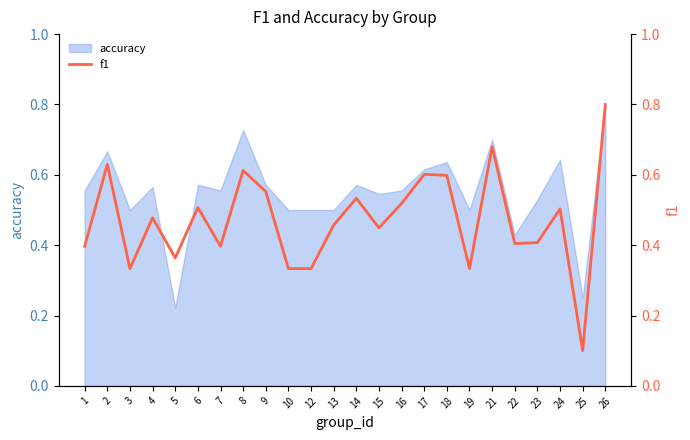

At which category does the data reach its first local valley?

3